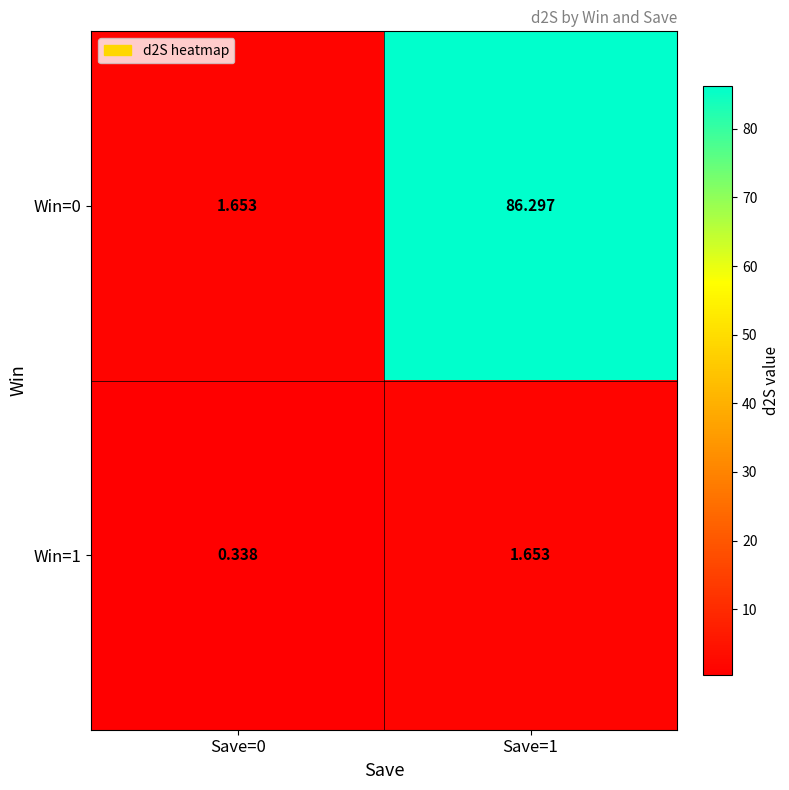

Is the value of Win=0 at Save=1 greater than the value of Win=1 at Save=1?

Yes